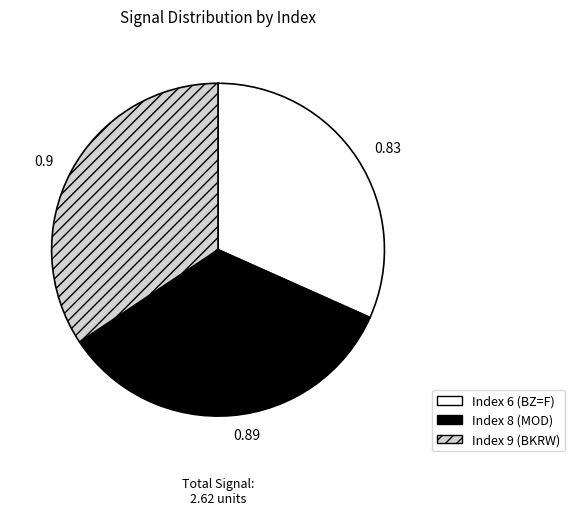

Is the sum of Index 6 (BZ=F) and Index 8 (MOD) greater than half?

Yes